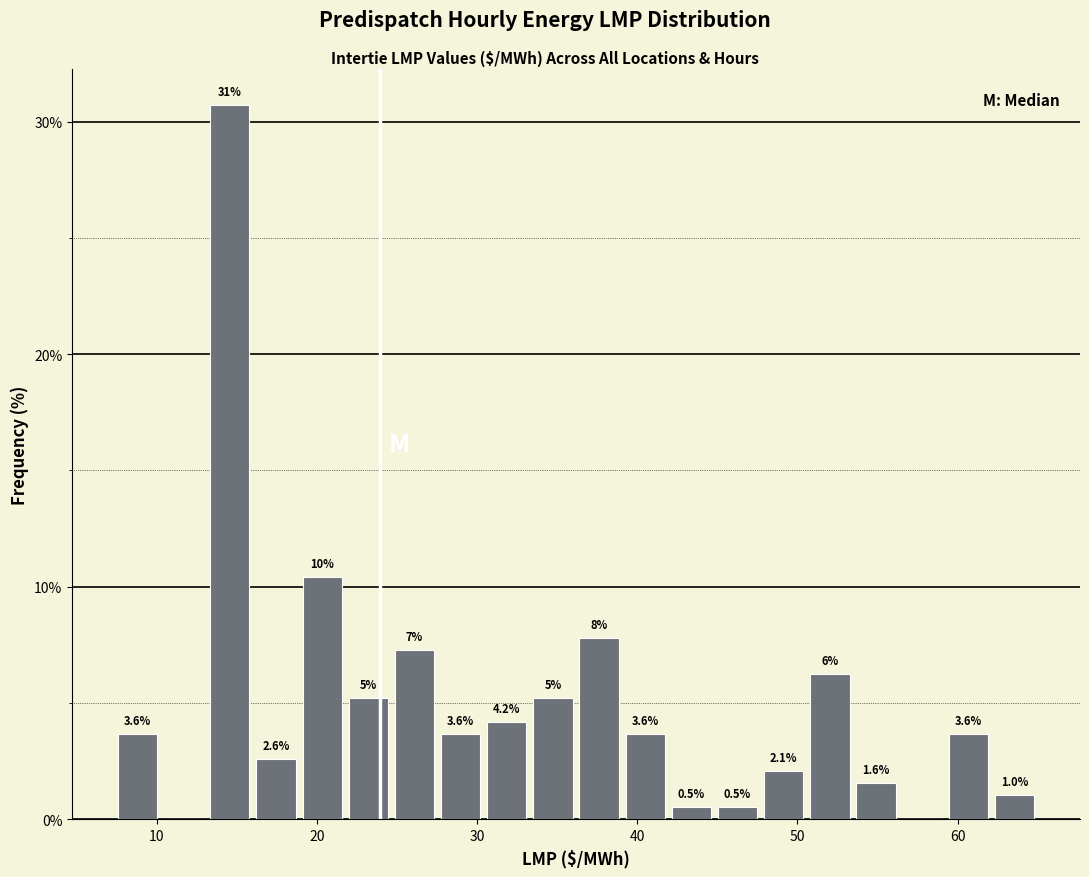

Around what value on the x-axis is the tallest bar? Give the approximate position of its centre, as read against the axis.

15